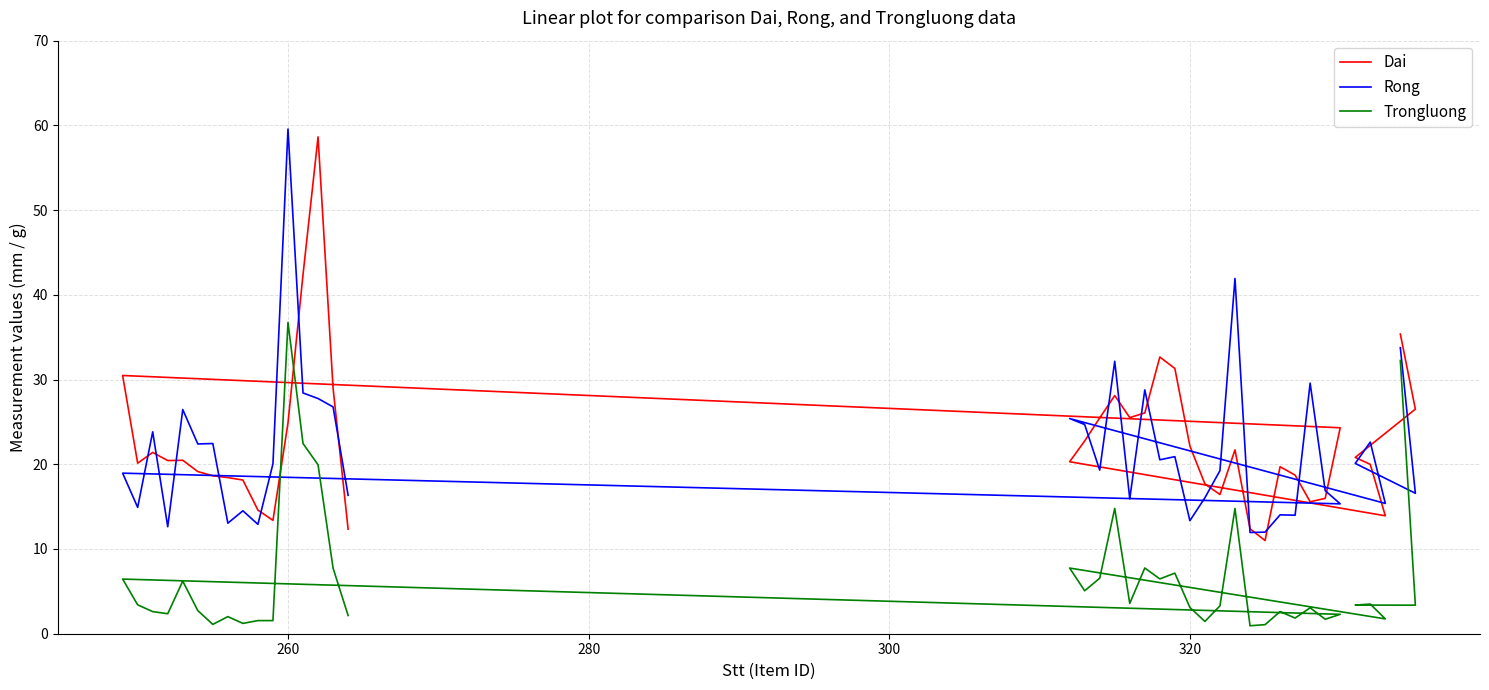

How many values in the Rong series exceed 20?

20